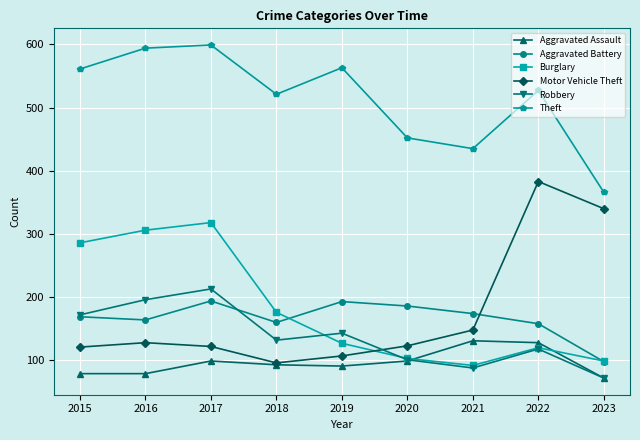

What is the value of the Theft point at the 8th from the left?

527